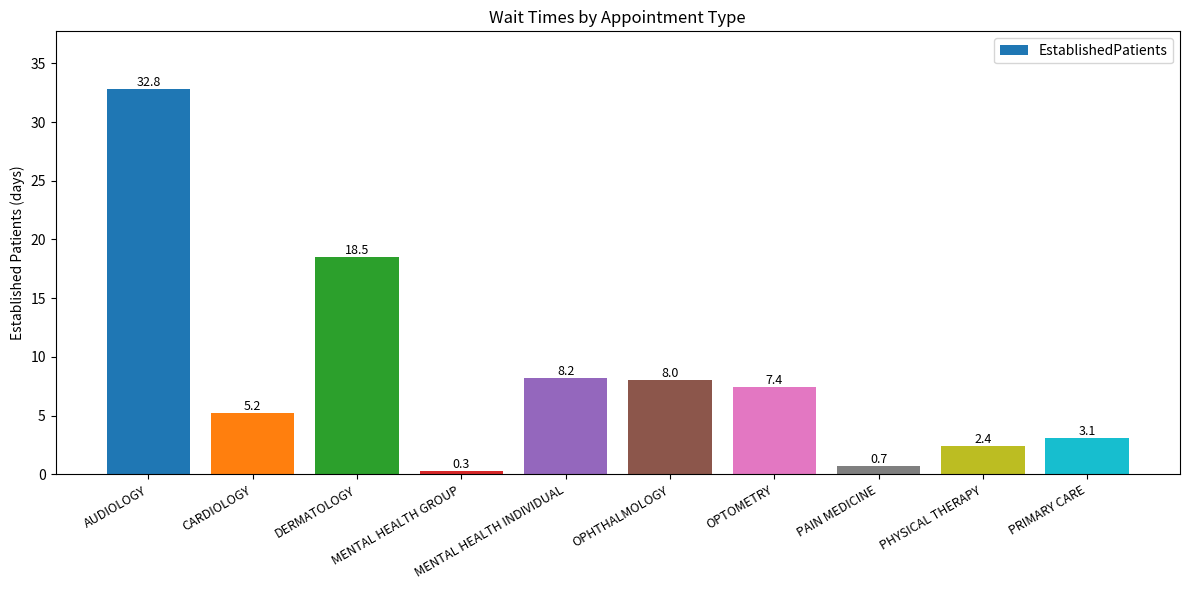

Does the chart contain any negative values?

No